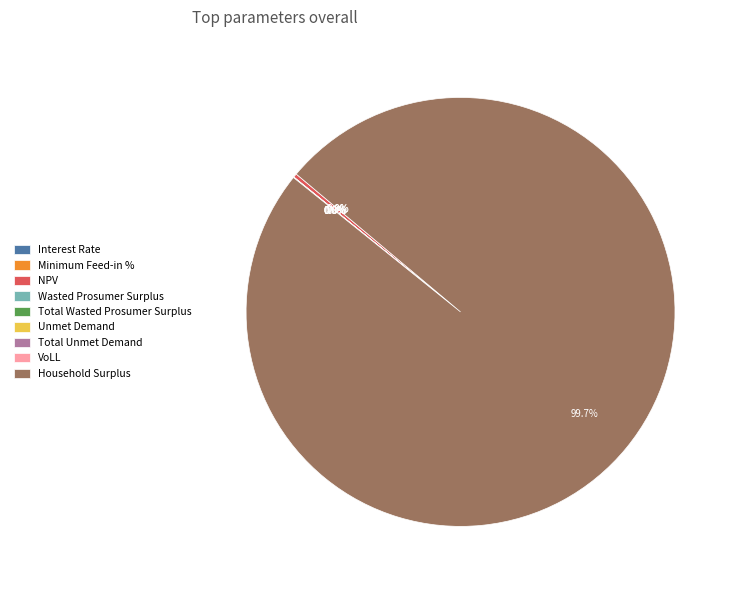

Combined, do Total Wasted Prosumer Surplus and Total Unmet Demand account for over 50%?

No